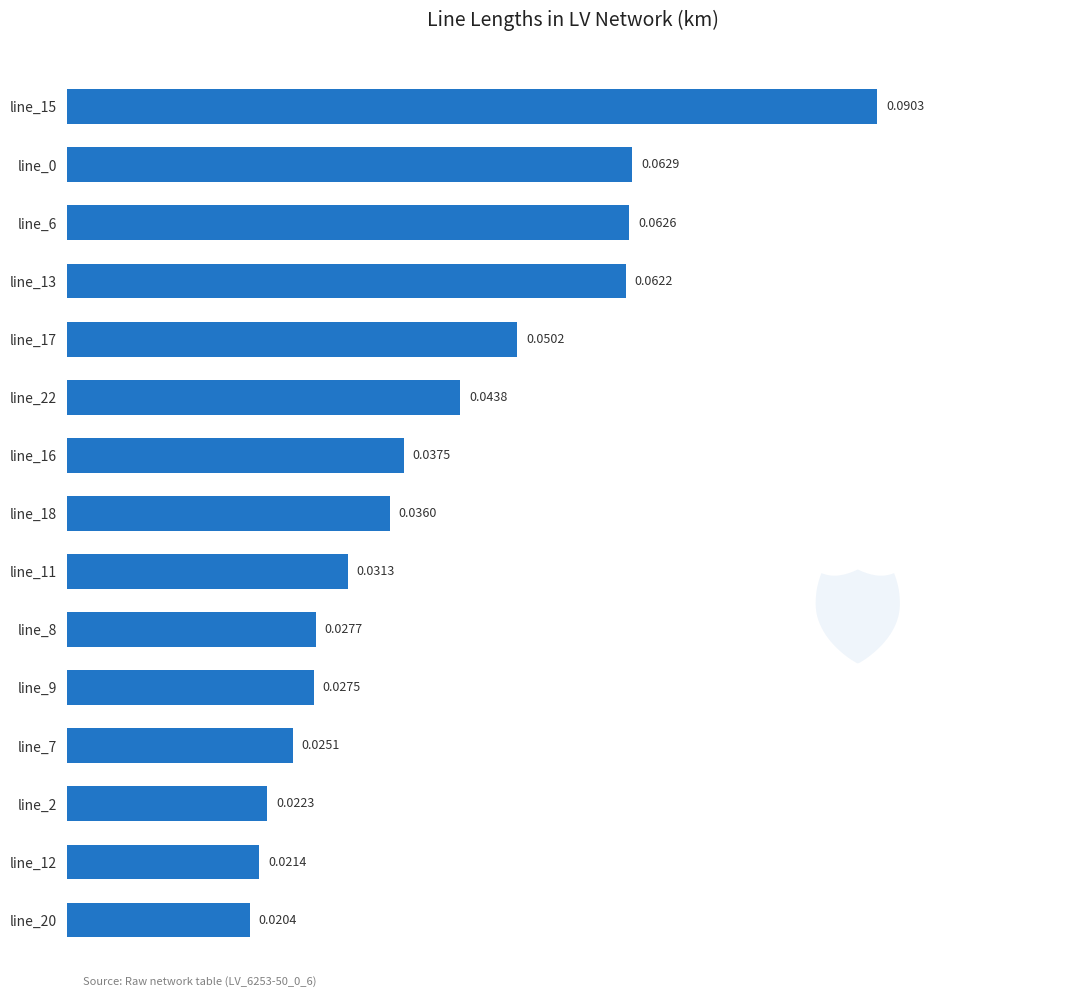

How many values are between 0 and 1?

15